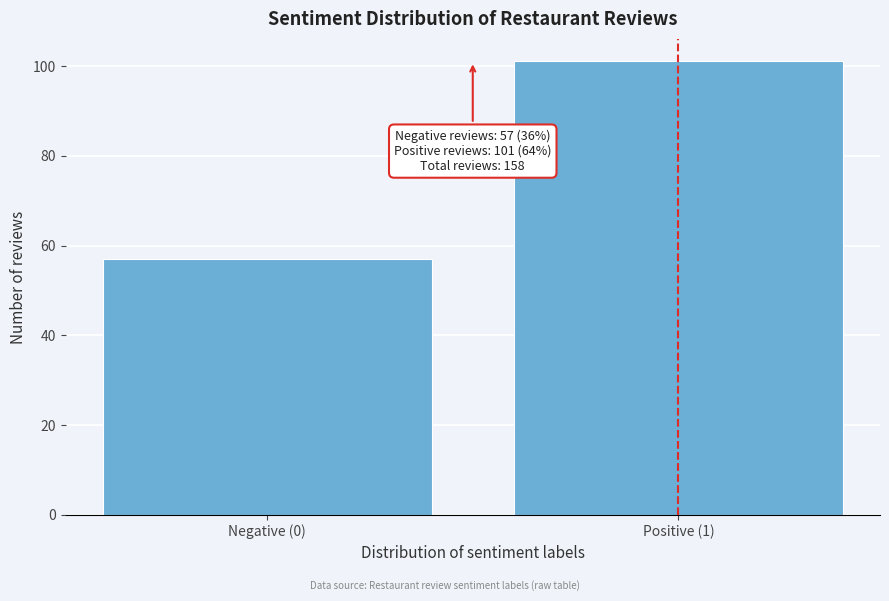

Reading left to right, what are all the values shown in this chart?

Negative (0)=57	Positive (1)=101